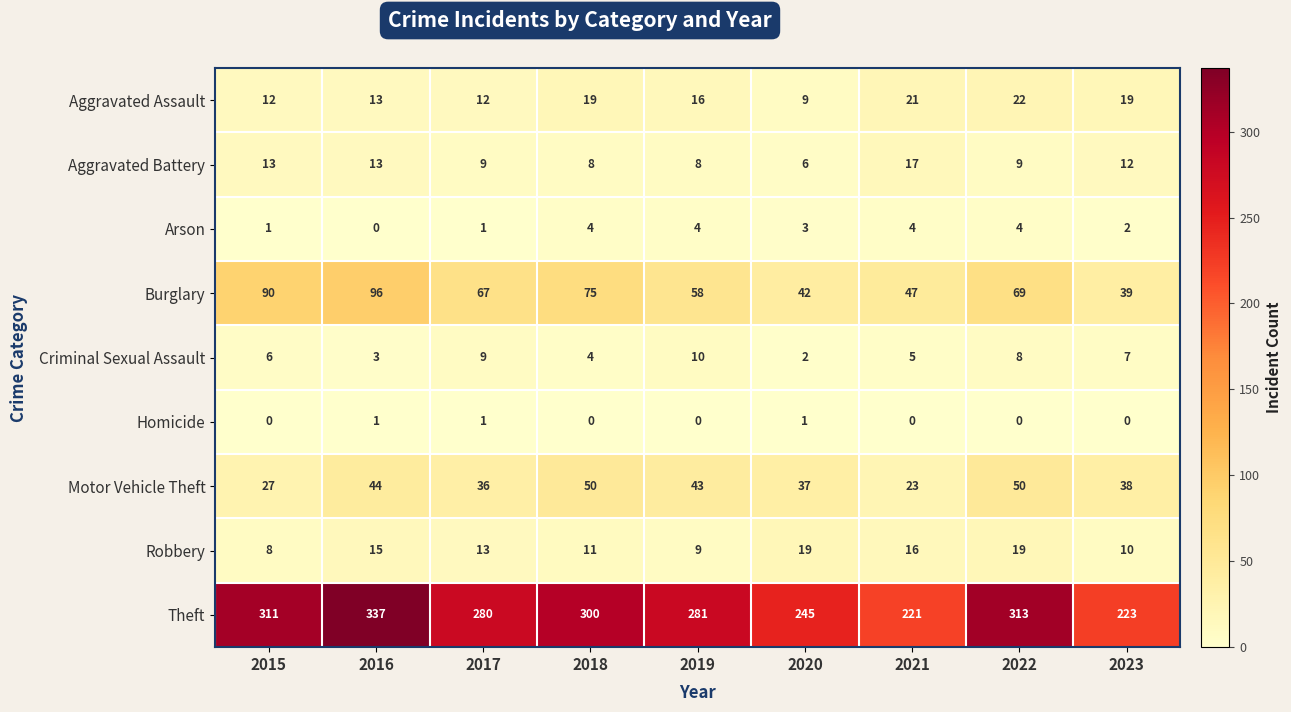

What is the total value across all series at 2020?

364